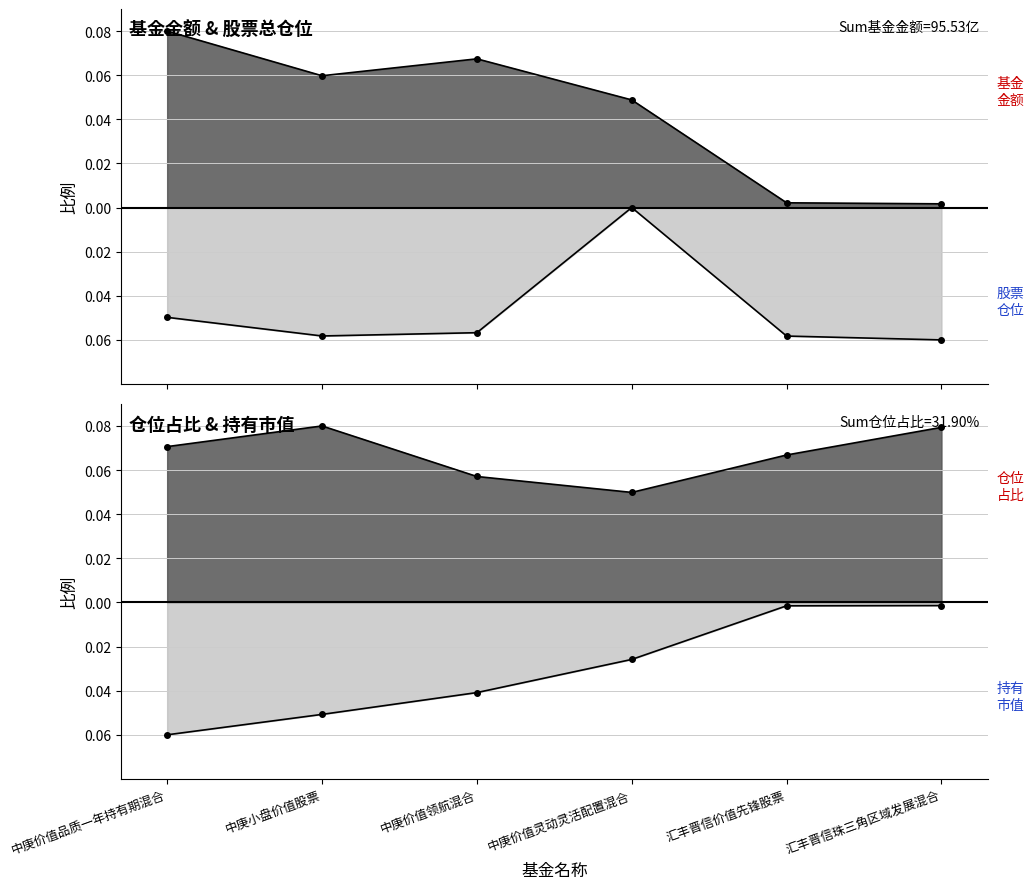

Which category has the lowest value across all series?

汇丰晋信珠三角区域发展混合